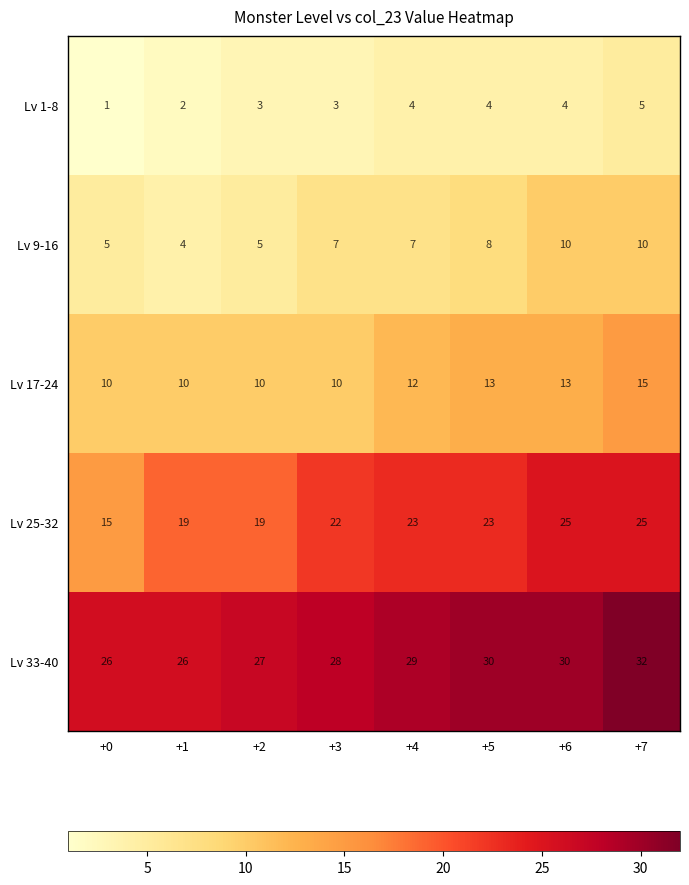

What is the difference between the highest and lowest values at +6?

26